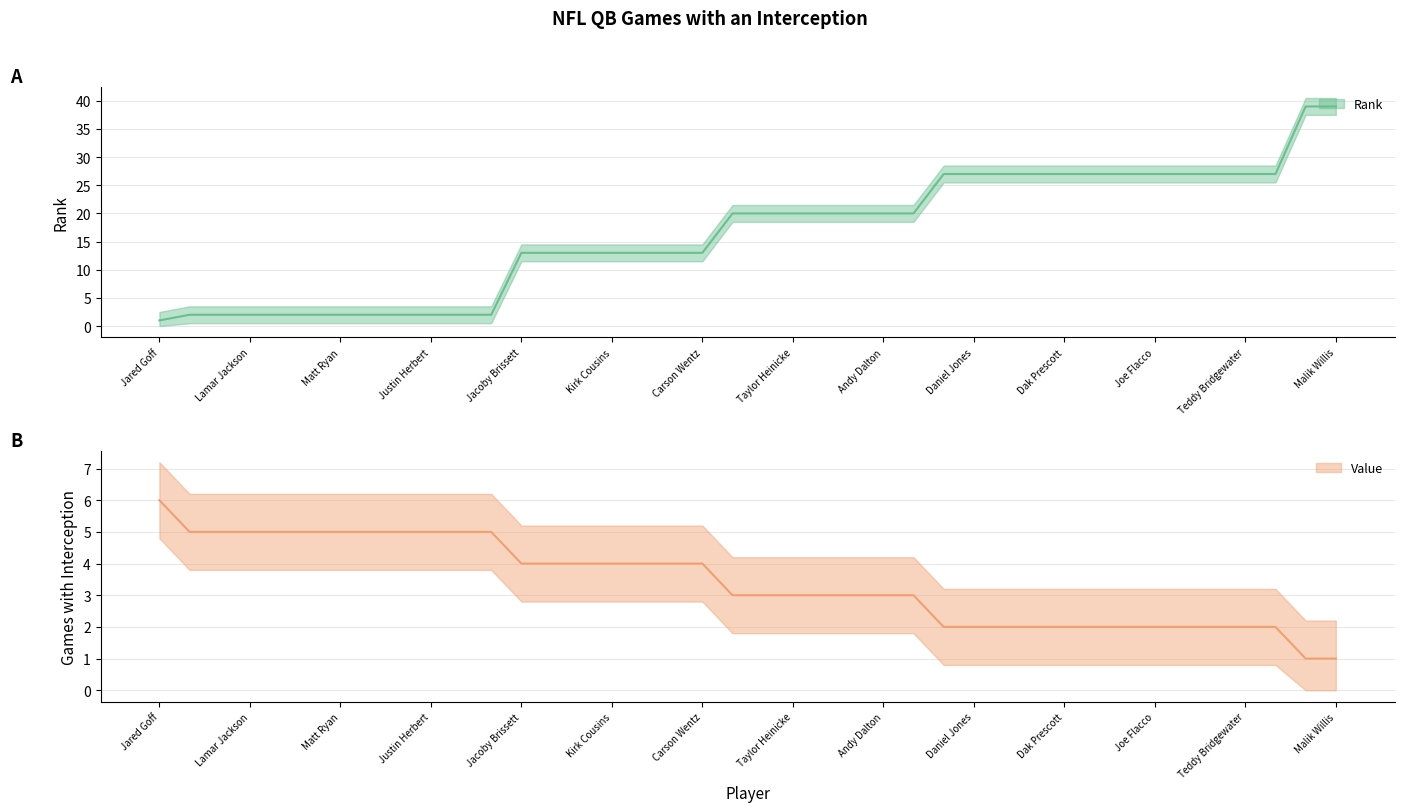

What is the spread (max minus min) of values at Malik Willis?

38